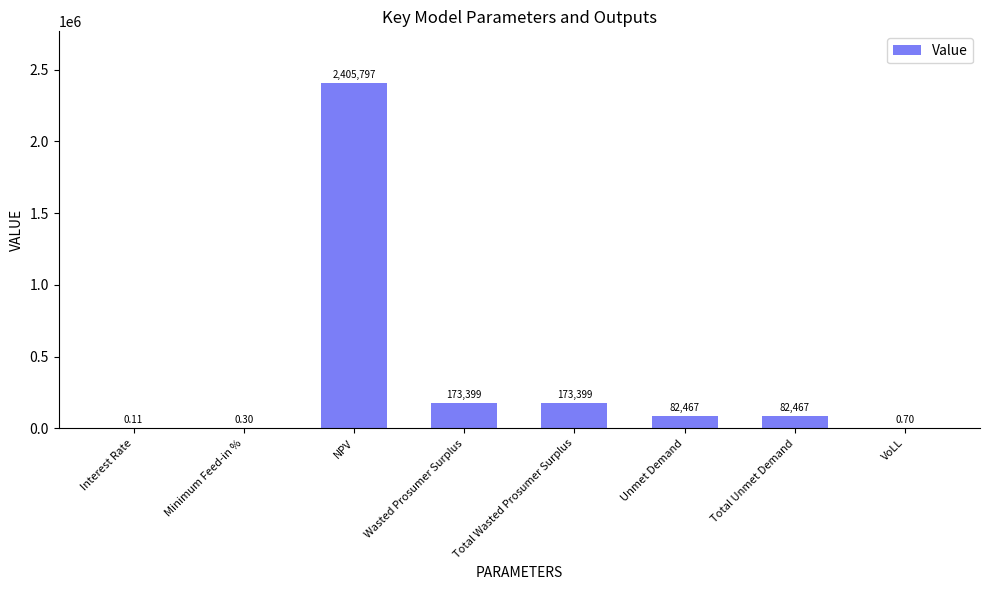

At which label does the data first exceed 82466?

NPV